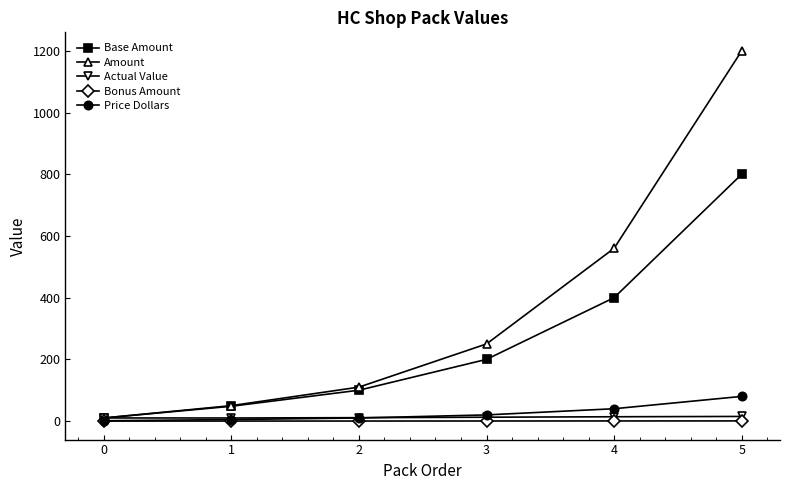

Which series has the largest range (max minus min)?

Amount